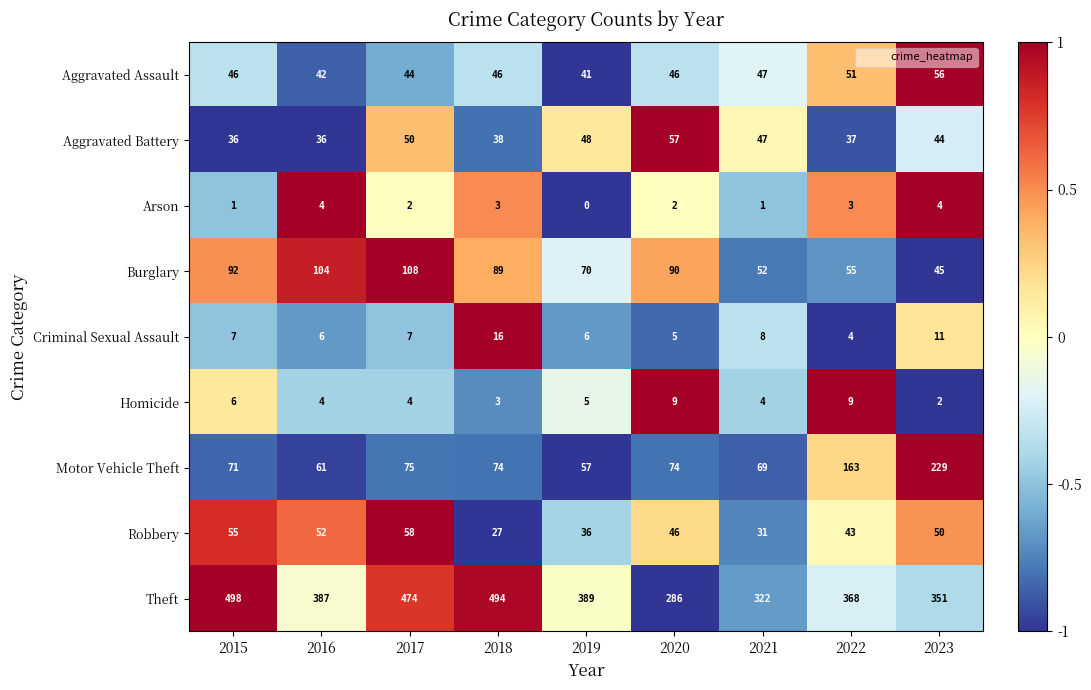

The Aggravated Battery series shows 37 at 2022. True or false?

True